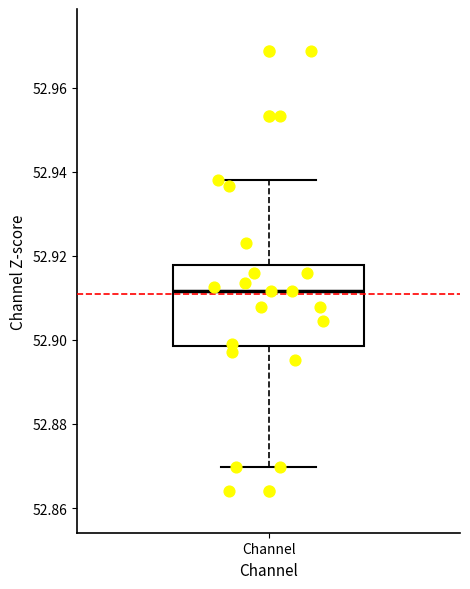

Where does the median line of the box for Channel sit on the y-axis? The values are not printed on the chart, so give them approximately, as read against the axis.

52.912